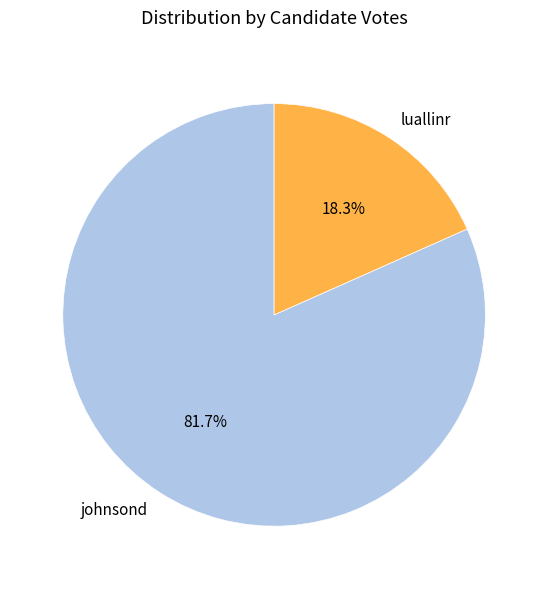

Rank the categories by value from lowest to highest.

luallinr, johnsond